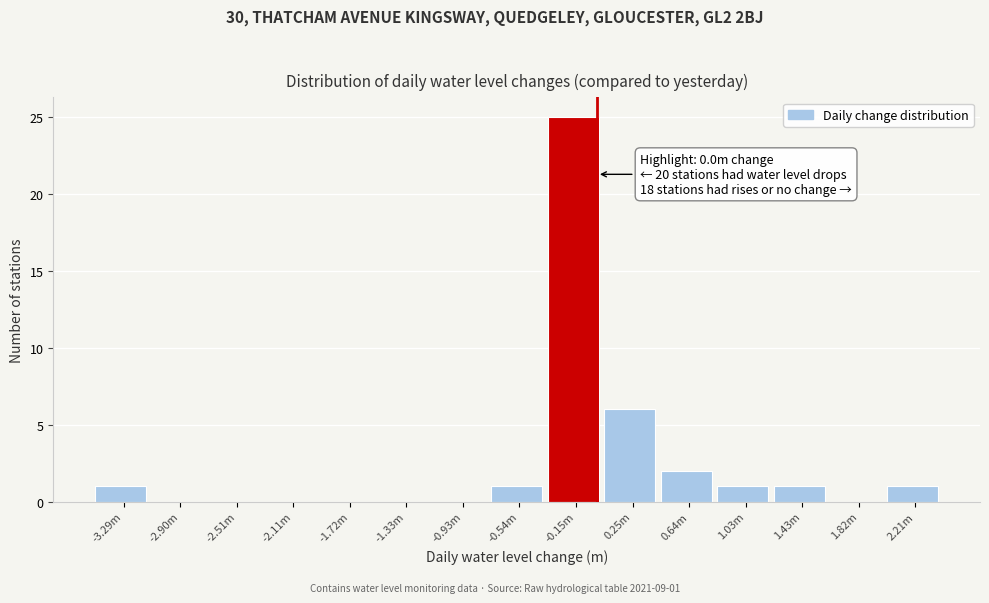

Reading left to right, extract all data points from this chart.

-3.29m=1	-2.90m=0	-2.51m=0	-2.11m=0	-1.72m=0	-1.33m=0	-0.93m=0	-0.54m=1	-0.15m=25	0.25m=6	0.64m=2	1.03m=1	1.43m=1	1.82m=0	2.21m=1